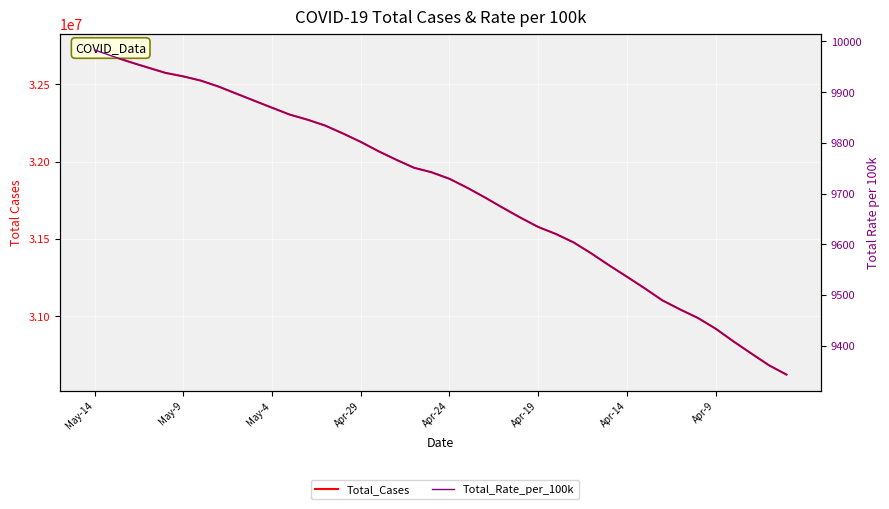

Does the chart display data point markers on the line(s)?

No